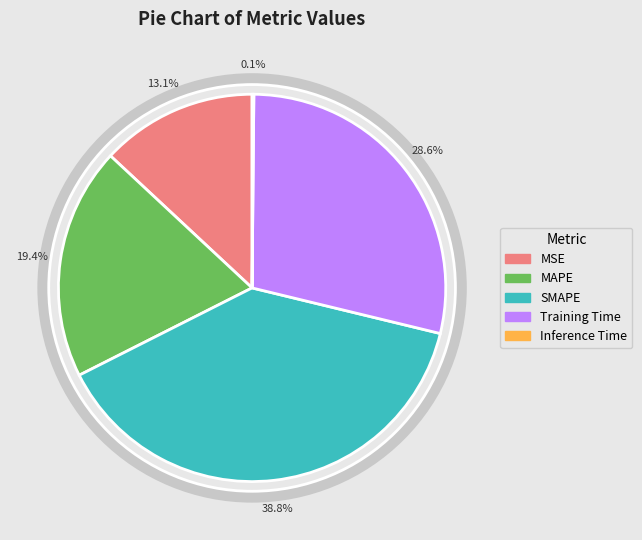

What percentage is the MSE slice, to the nearest percent?

13%